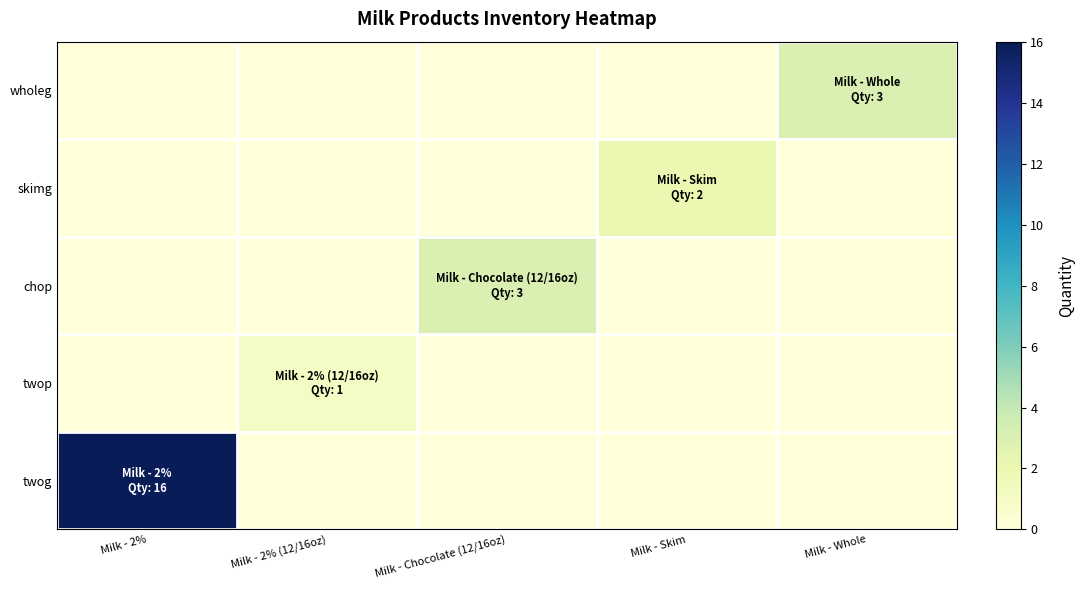

At which category does the chart reach its peak across all series?

Milk - 2%